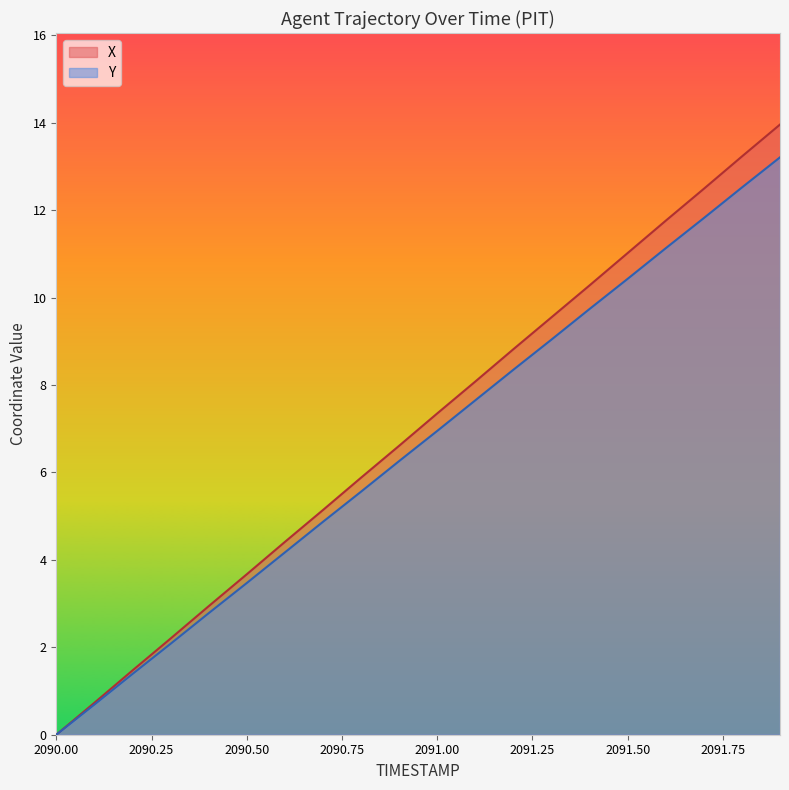

Reading left to right, list all the values displayed in this chart.

X: 0.0	0.7	1.5	2.2	2.9	3.7	4.4	5.1	5.9	6.6	7.3	8.1	8.8	9.5	10.3	11.0	11.8	12.5	13.2	14.0
Y: 0.0	0.7	1.4	2.1	2.8	3.5	4.2	4.9	5.6	6.3	7.0	7.7	8.4	9.0	9.7	10.4	11.1	11.8	12.5	13.2